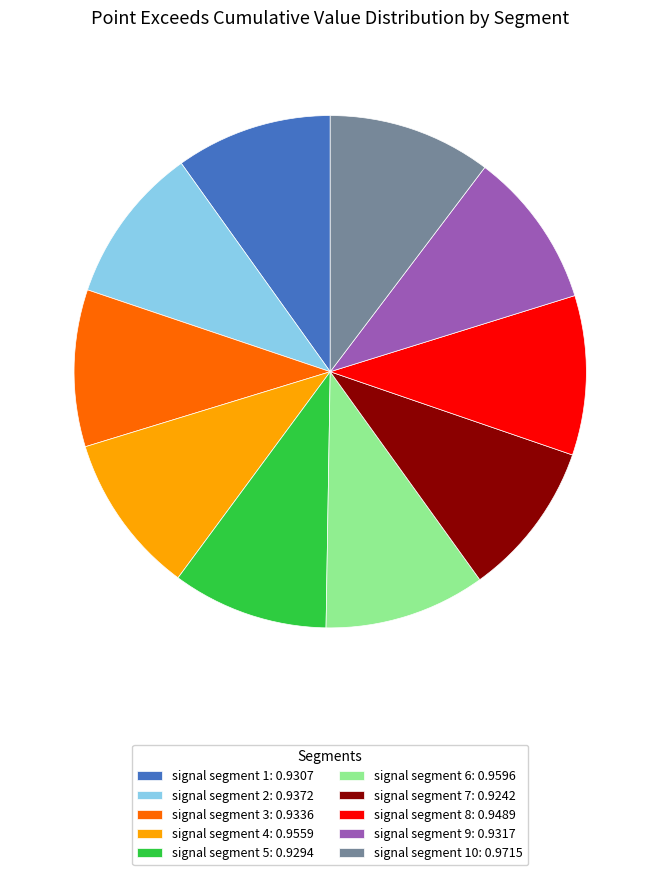

The signal segment 5: 0.9294 slice represents 10% of the pie. True or false?

True